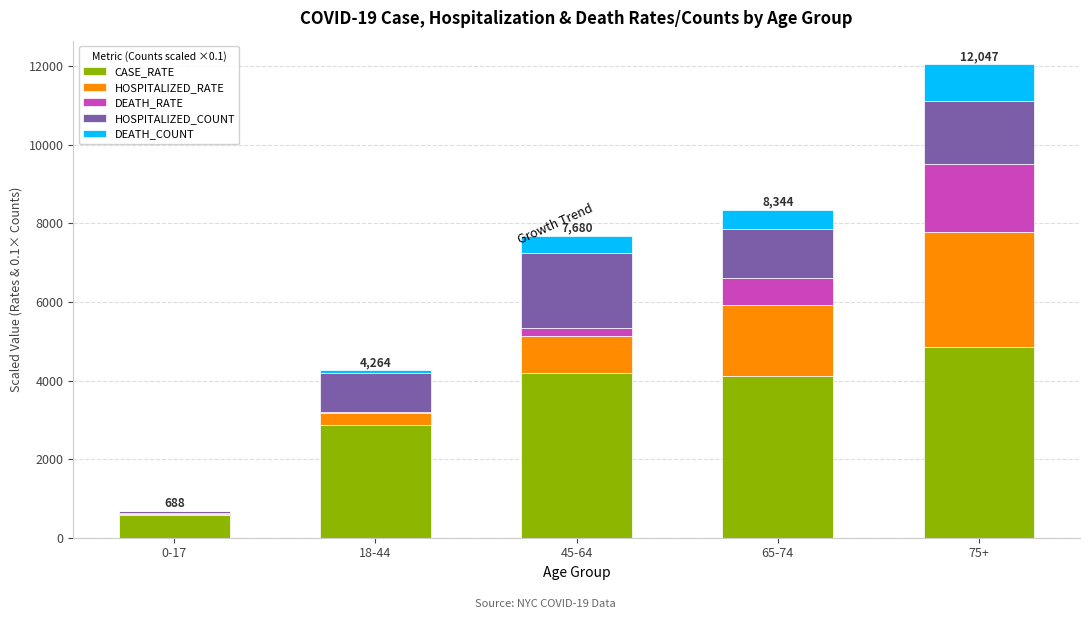

Reading left to right, list the values for the CASE_RATE series.

0-17=575.5	18-44=2878.4	45-64=4190.3	65-74=4113.9	75+=4864.6